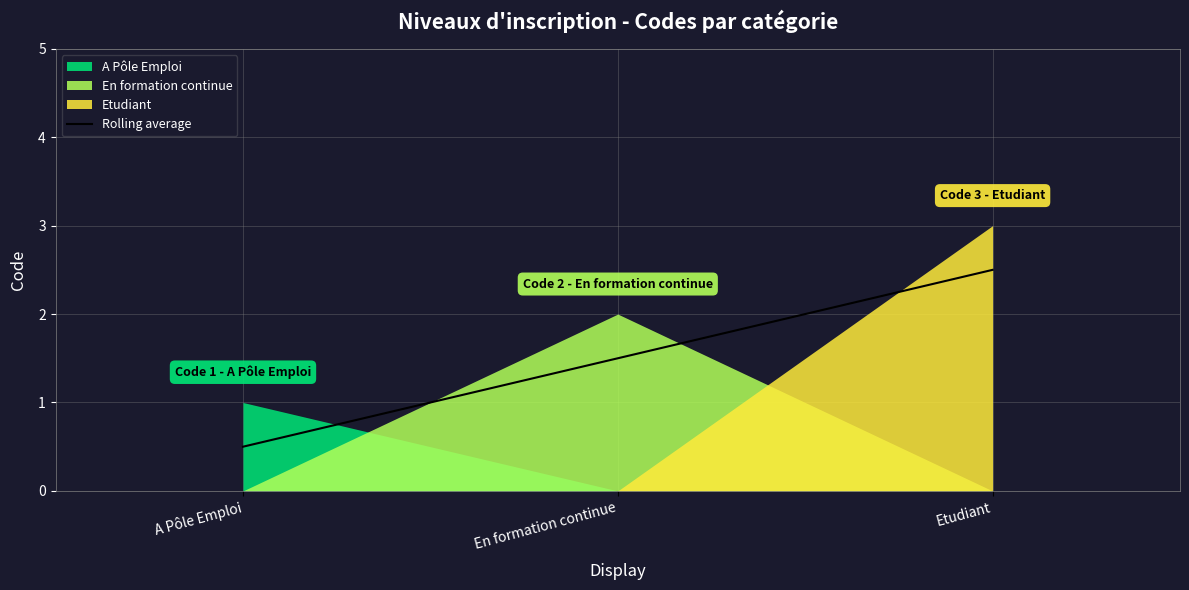

Which label corresponds to the smallest value in the chart?

A Pôle Emploi